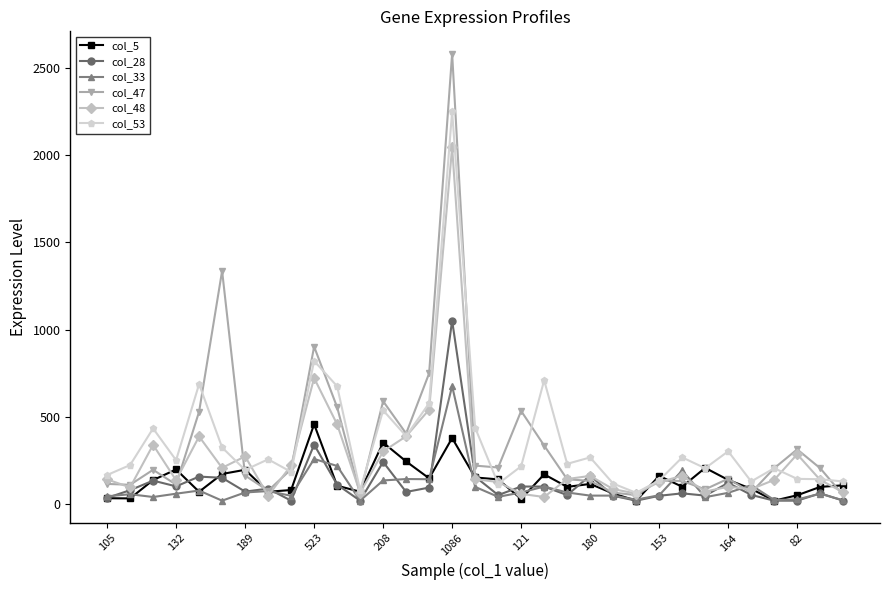

Is this an area chart (filled region under the line)?

No